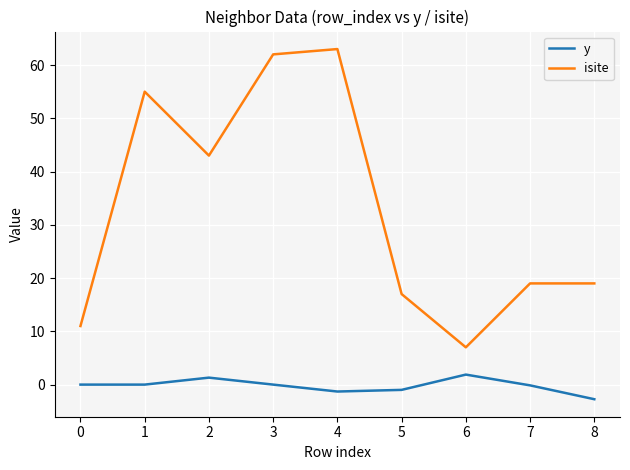

What is the maximum value shown in the chart?

63.0